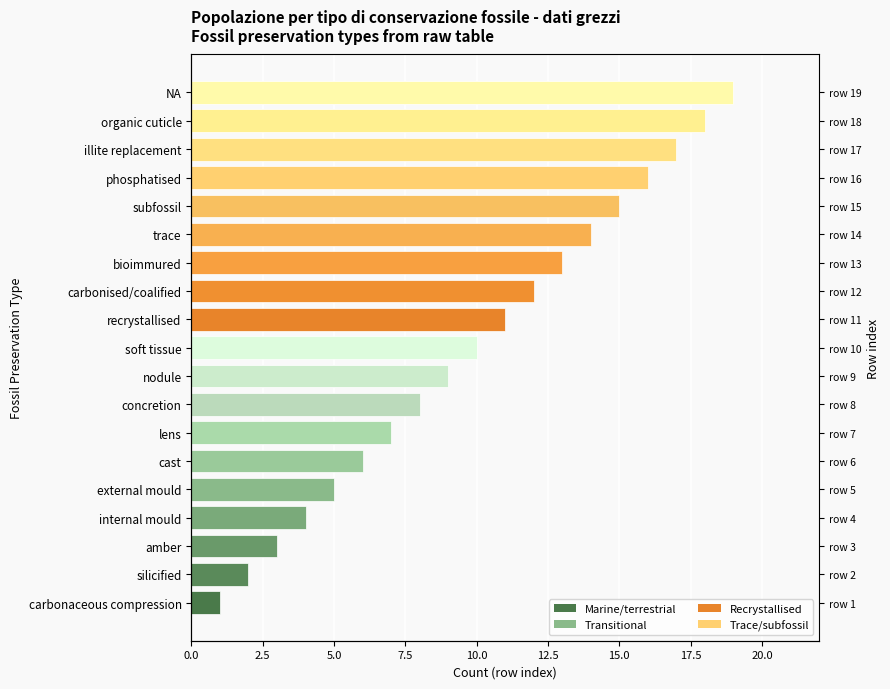

What is the value of the 12th bar from the left?

12